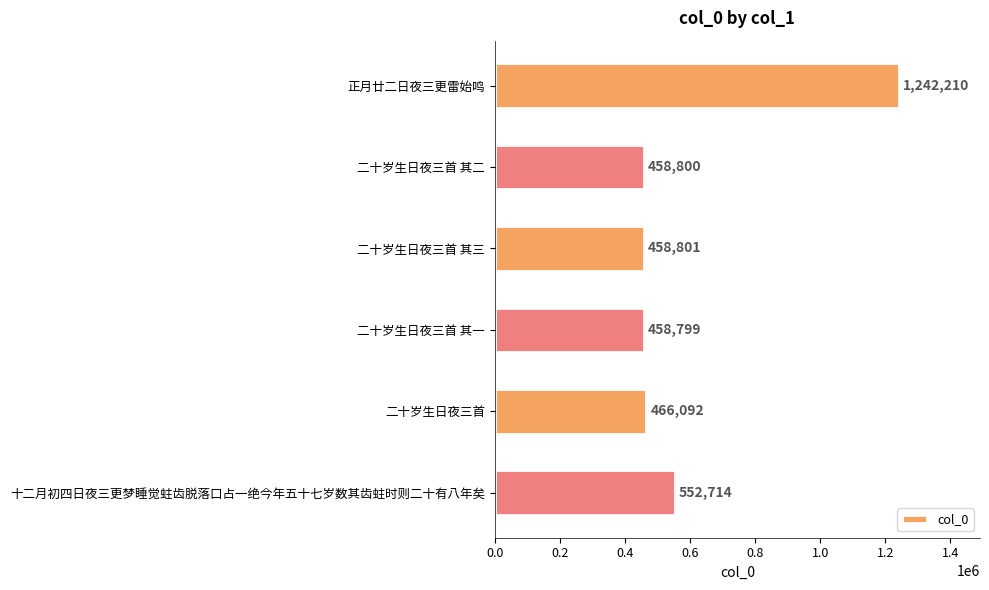

What is the difference between the maximum and second lowest values?

783410